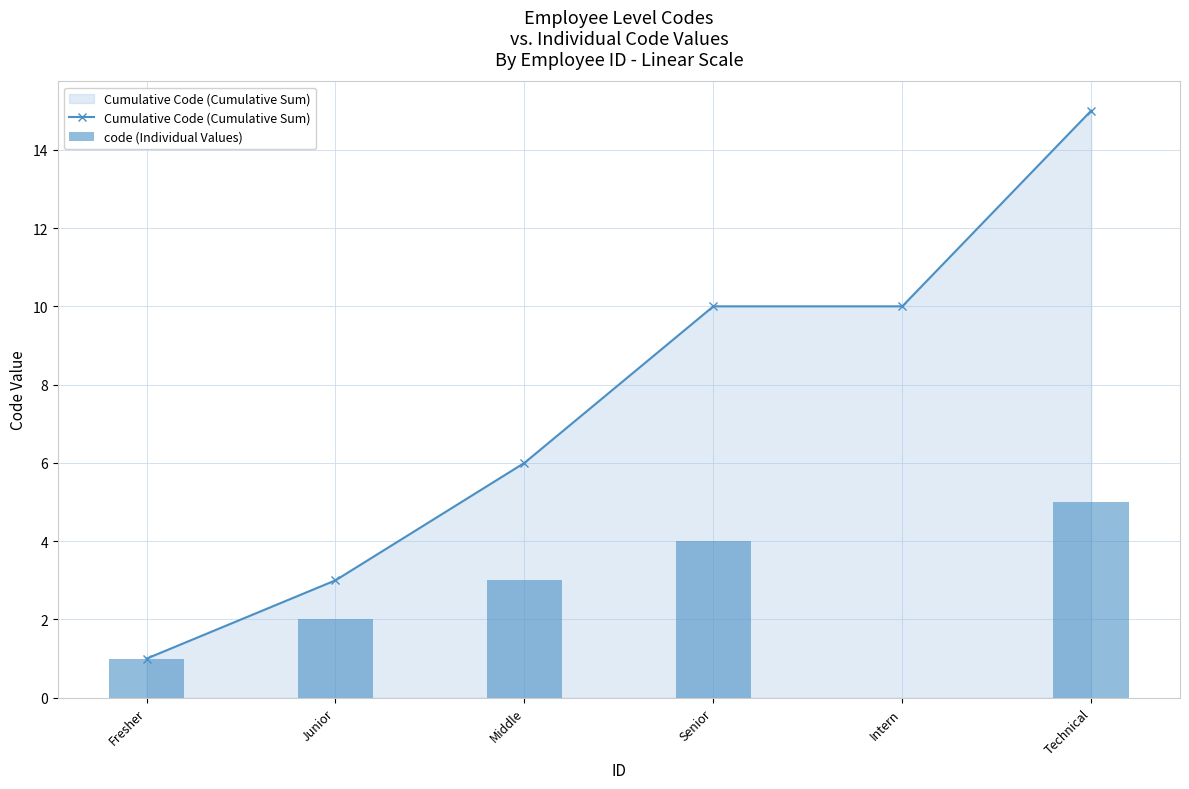

How many data points does each series have?

6